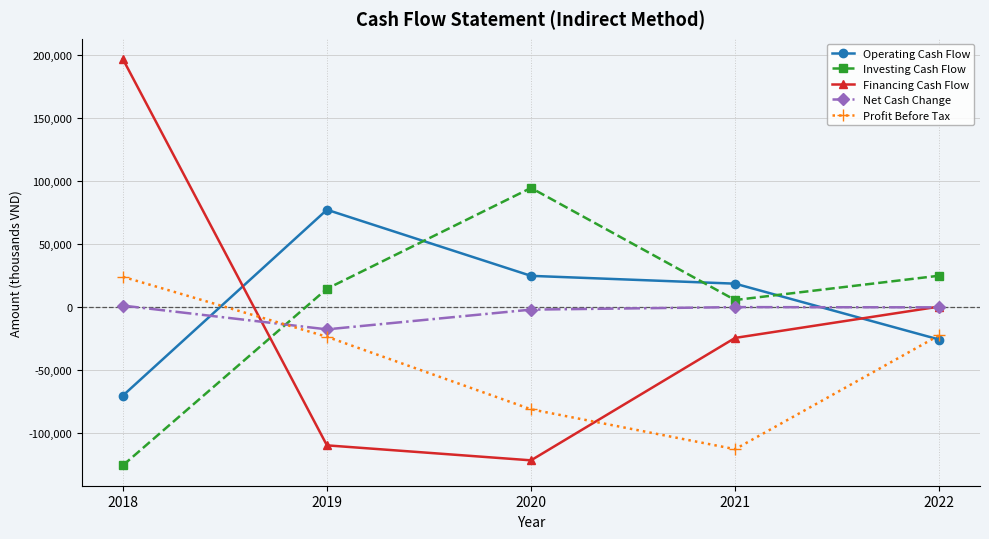

What are all the series names shown in the legend?

Operating Cash Flow, Investing Cash Flow, Financing Cash Flow, Net Cash Change, Profit Before Tax